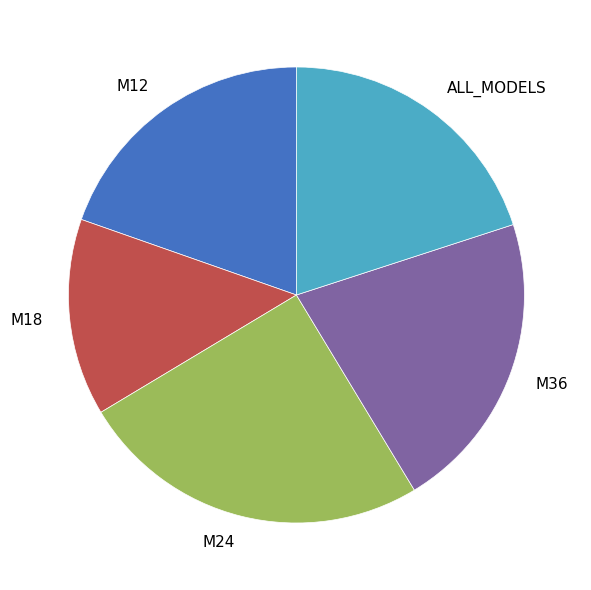

Which slice is the largest?

M24